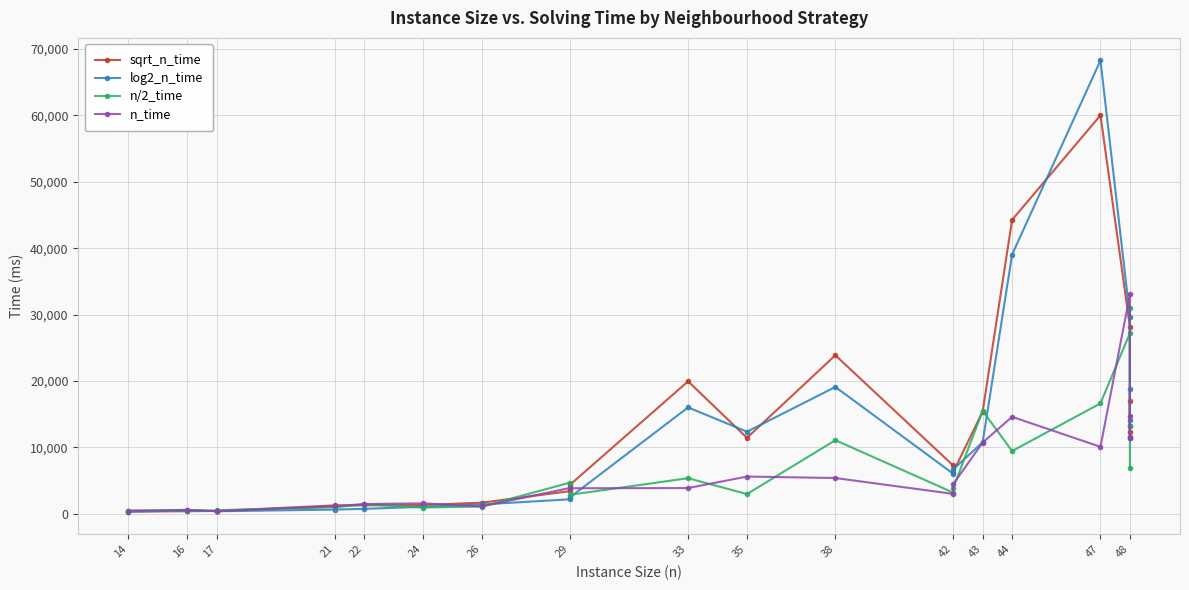

True or false: sqrt_n_time and n_time intersect in this chart.

True